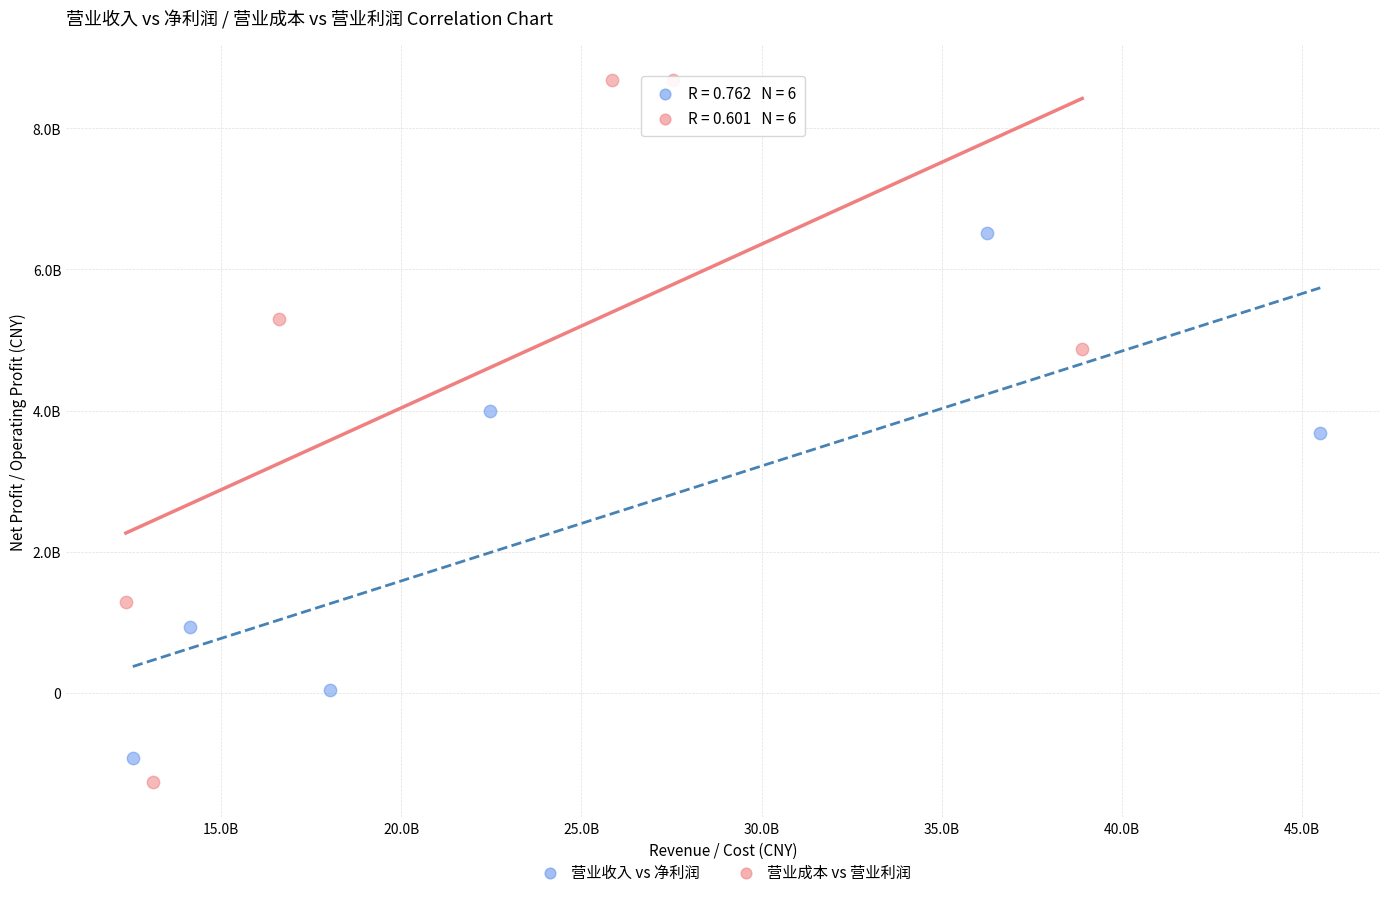

Which series contains the lowest Y value?

营业成本 vs 营业利润